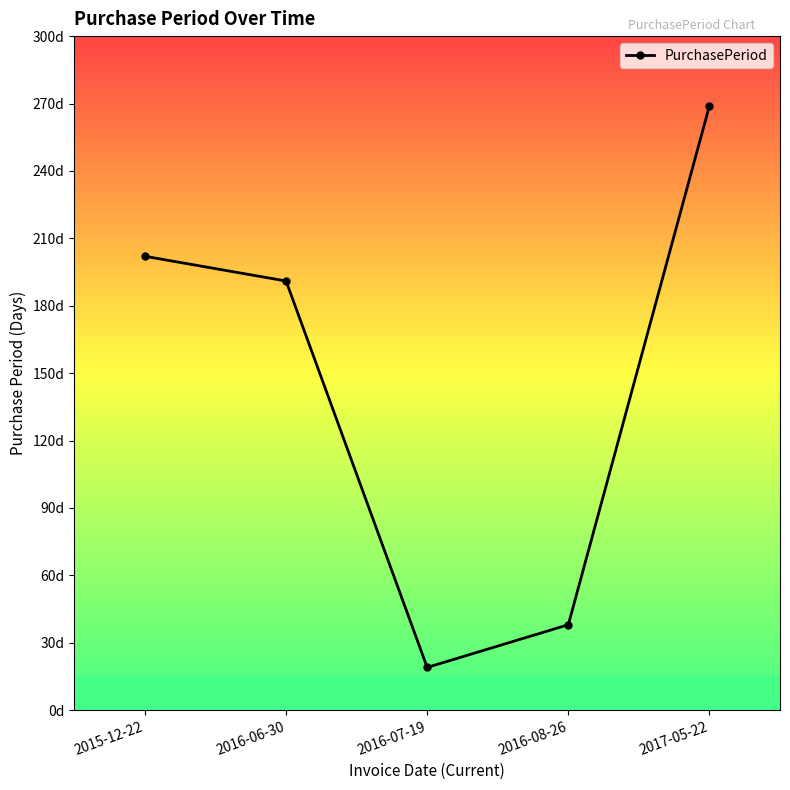

How many interior local valleys (lower than both neighbors) does the data have?

1